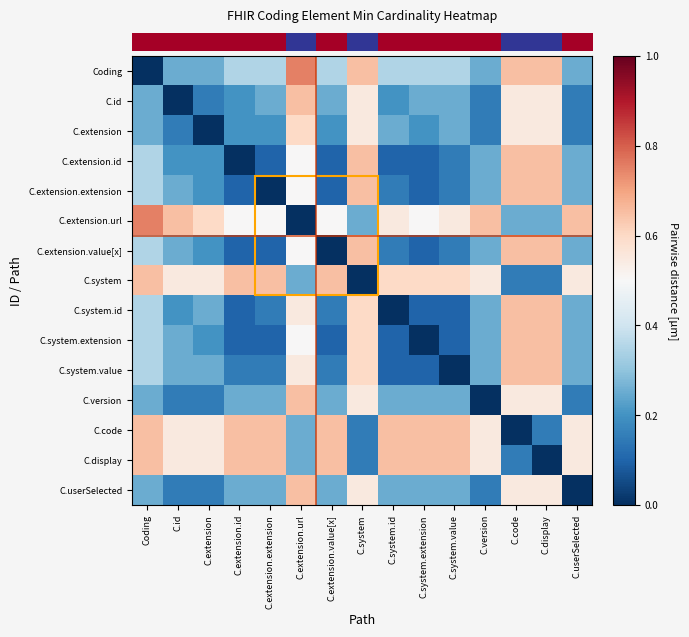

Between C.extension.extension and C.version, which is larger?

C.extension.extension